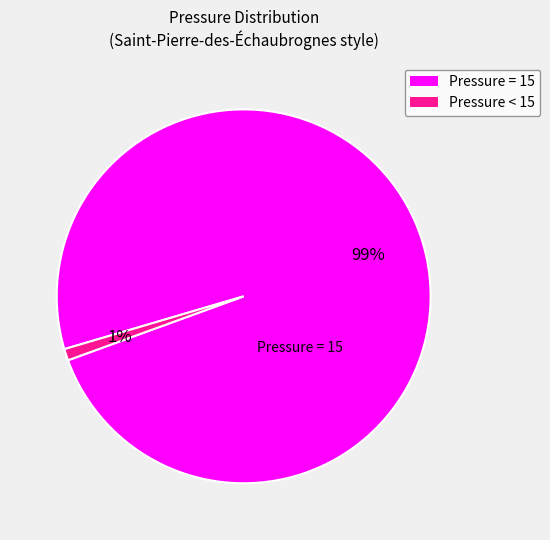

To the nearest percent, what portion does Pressure = 15 represent?

99%